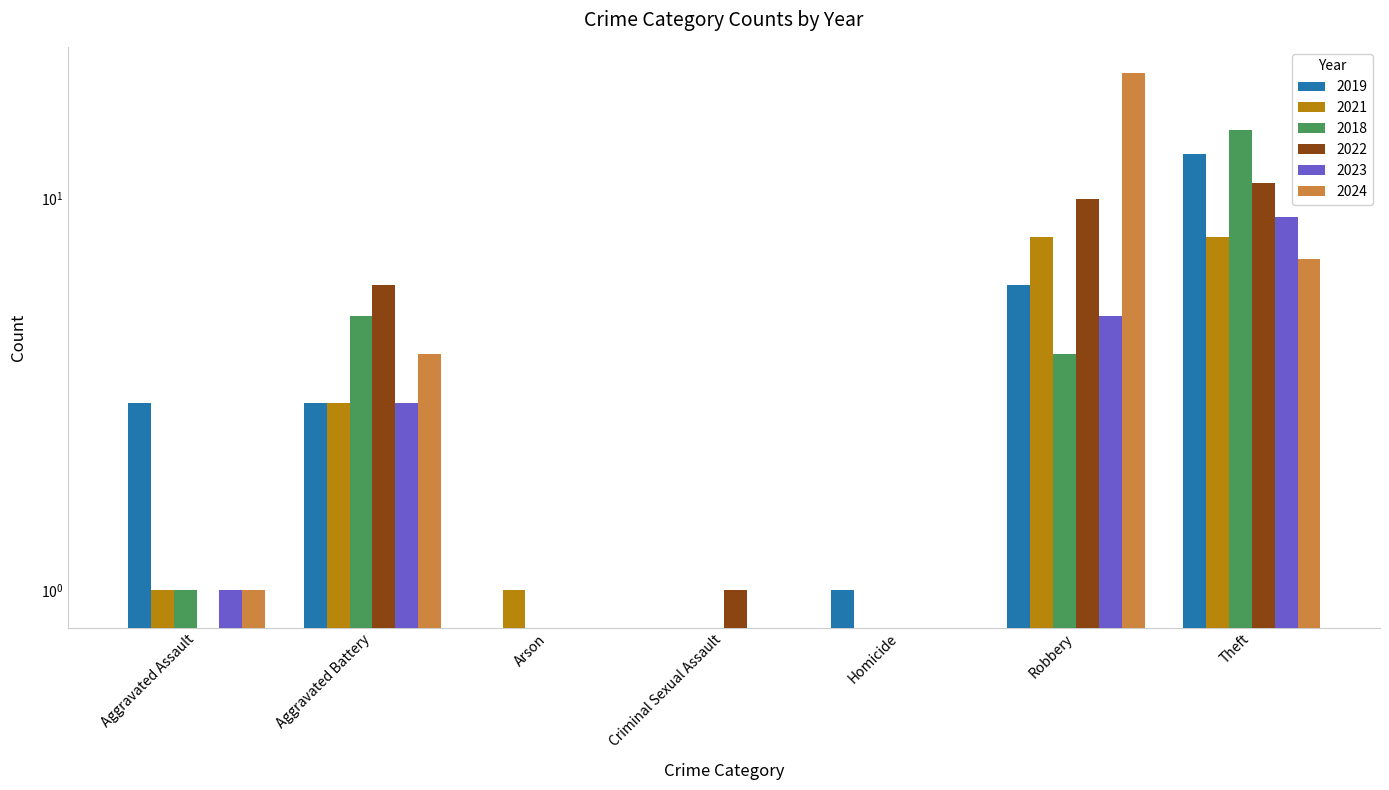

At which category is the sum across all series the highest?

Theft